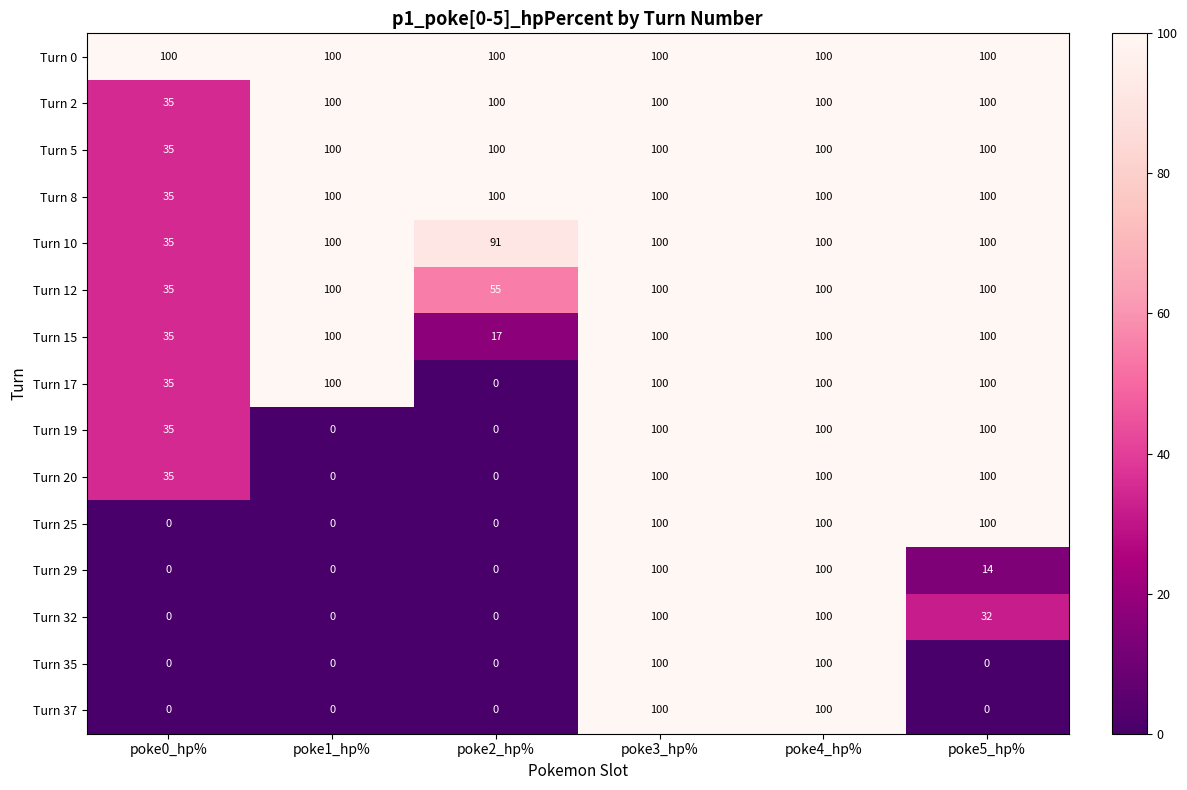

What is the difference between the highest and lowest values at poke0_hp%?

100